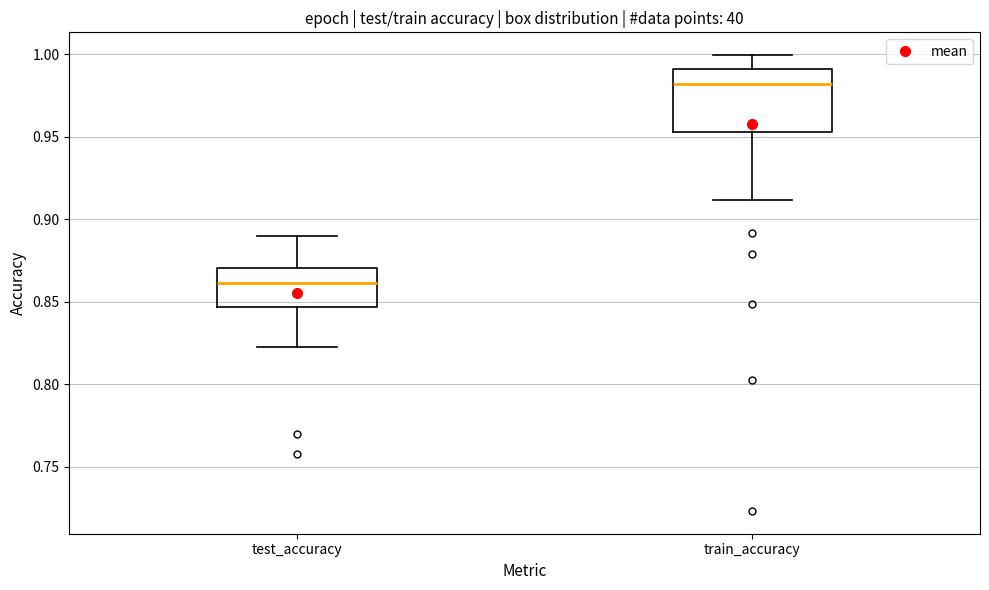

Where does the lower whisker of the box for test_accuracy end on the y-axis? The values are not printed on the chart, so give them approximately, as read against the axis.

0.820